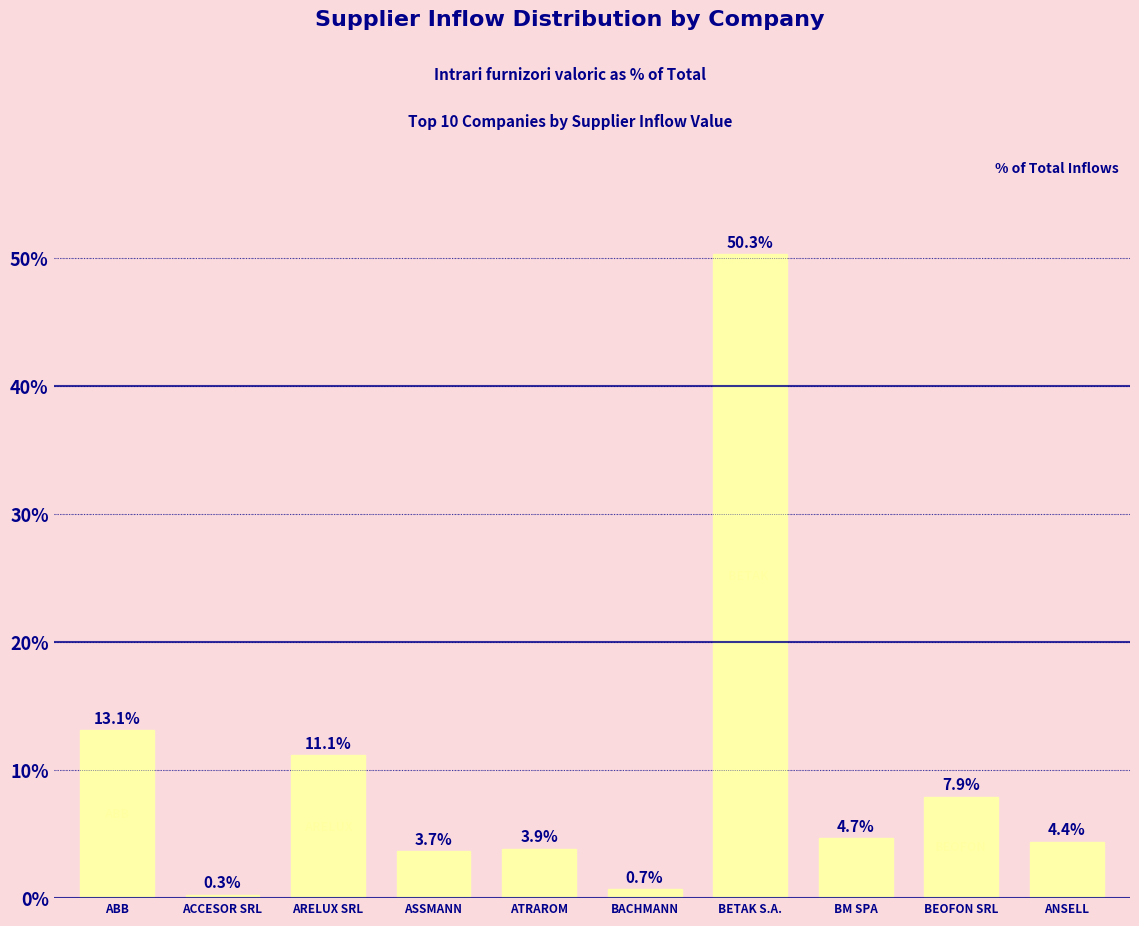

At which label does the data first exceed 4?

ABB